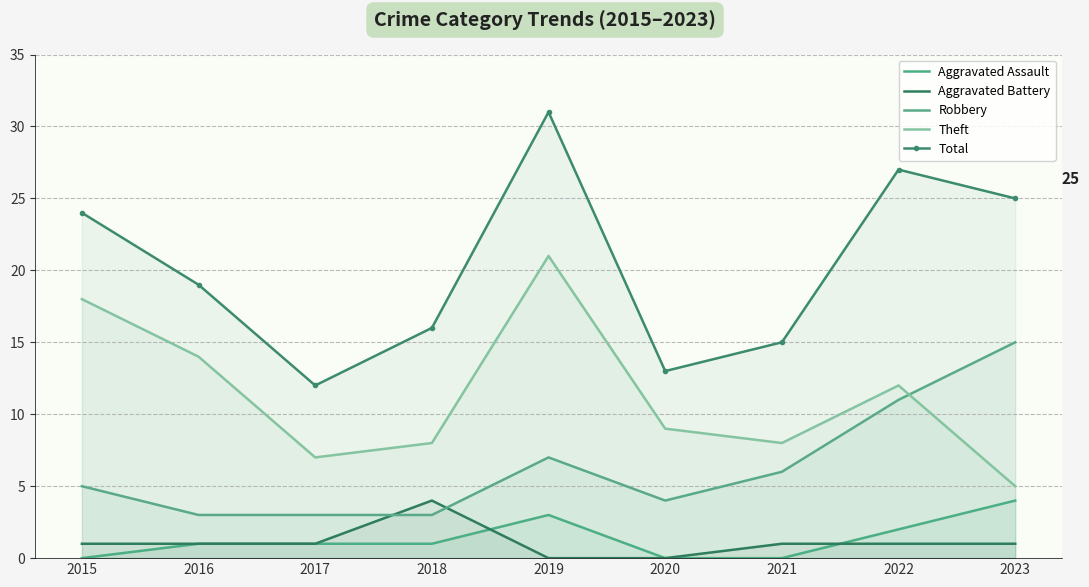

Where does the Aggravated Battery series first go above 1?

2018